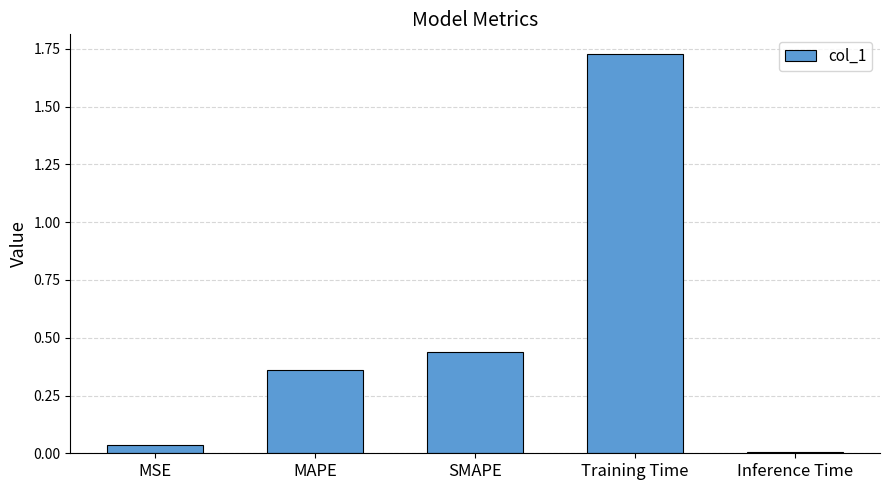

What is the label of the 5th bar from the right?

MSE